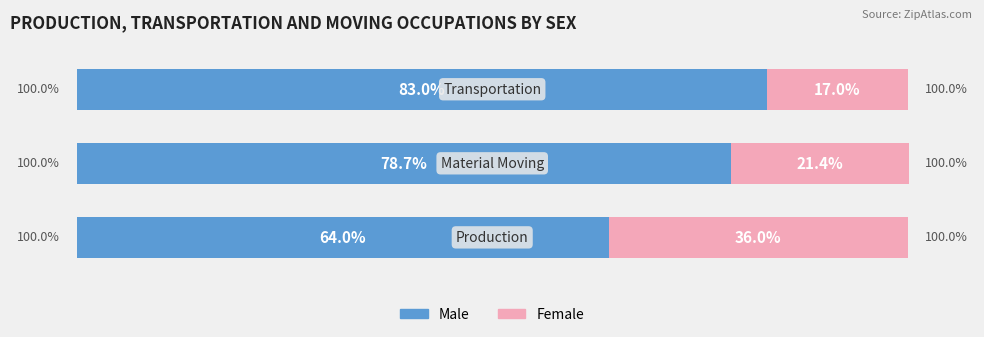

List the labels in order of Male value, largest first.

2, 1, 0